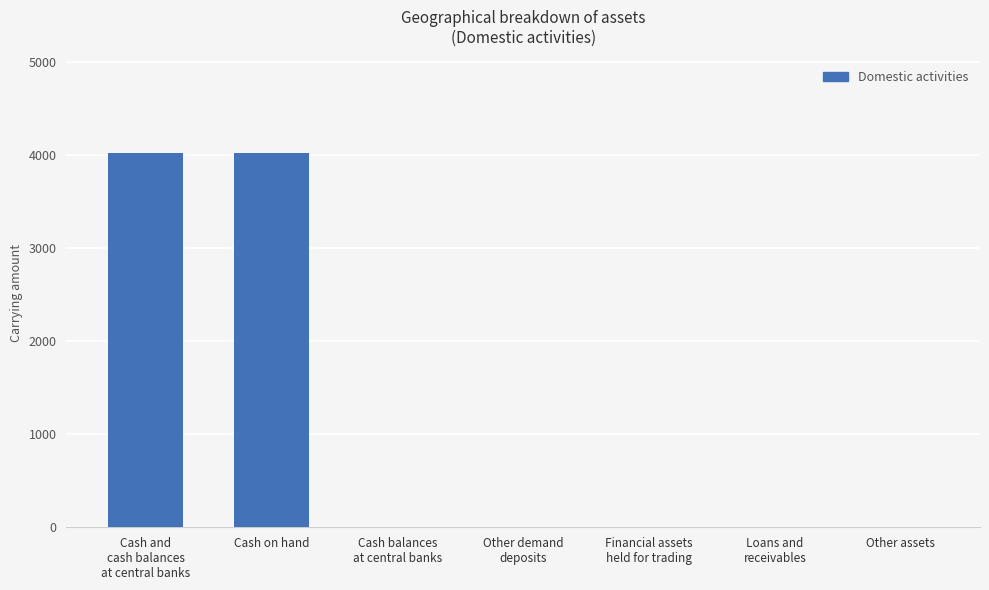

What is the sum of all values?

8042